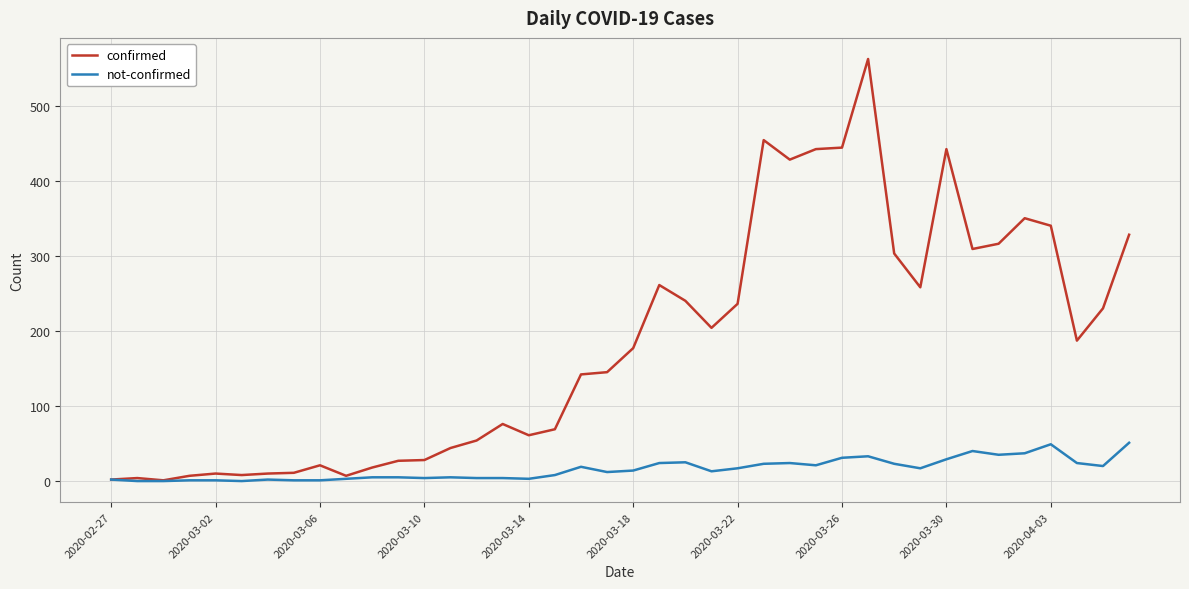

List the series in order of their overall mean, lowest first.

not-confirmed, confirmed